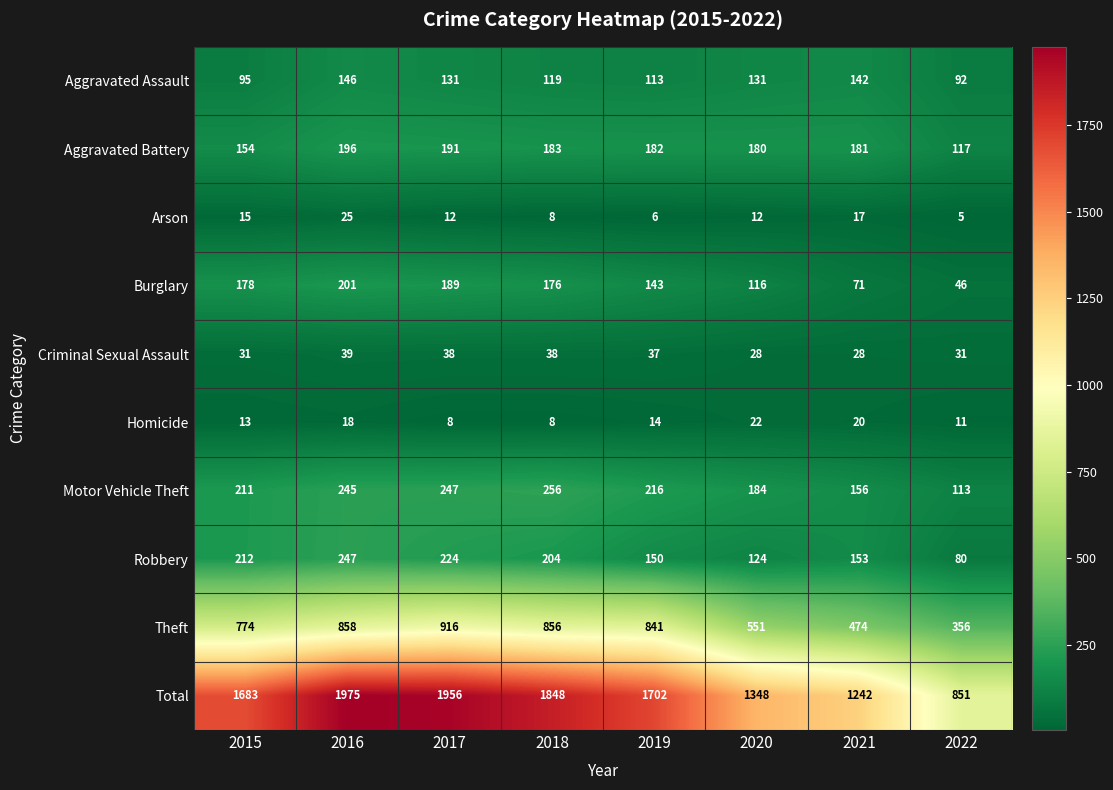

What is the difference between the maximum and second lowest values in the Arson series?

19